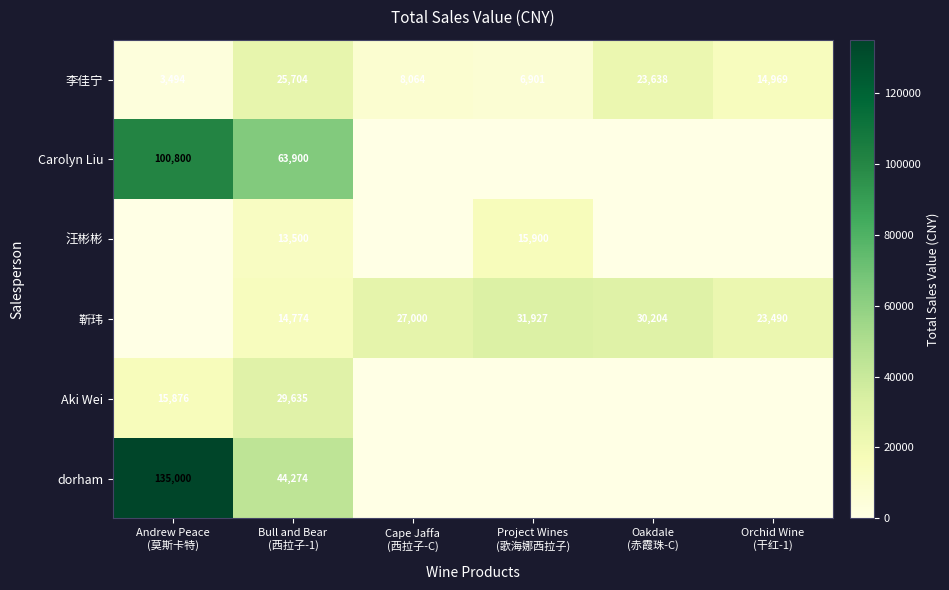

What is the maximum value for 李佳宁?

25704